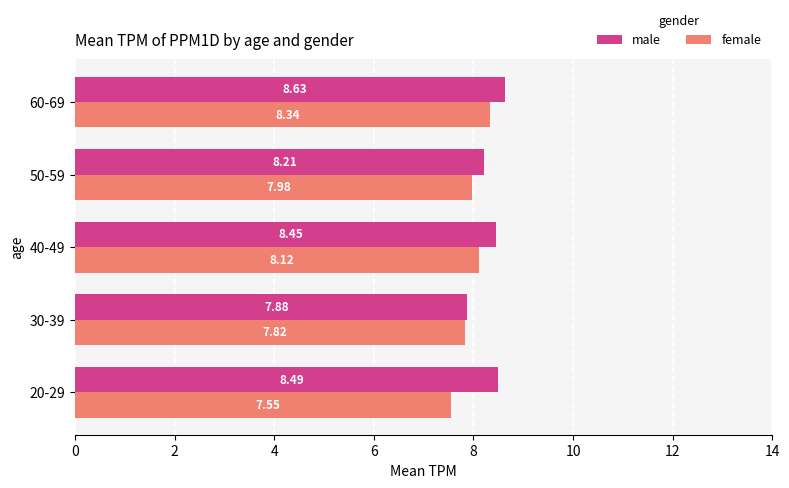

What is the difference between the highest and lowest values at 40-49?

0.3